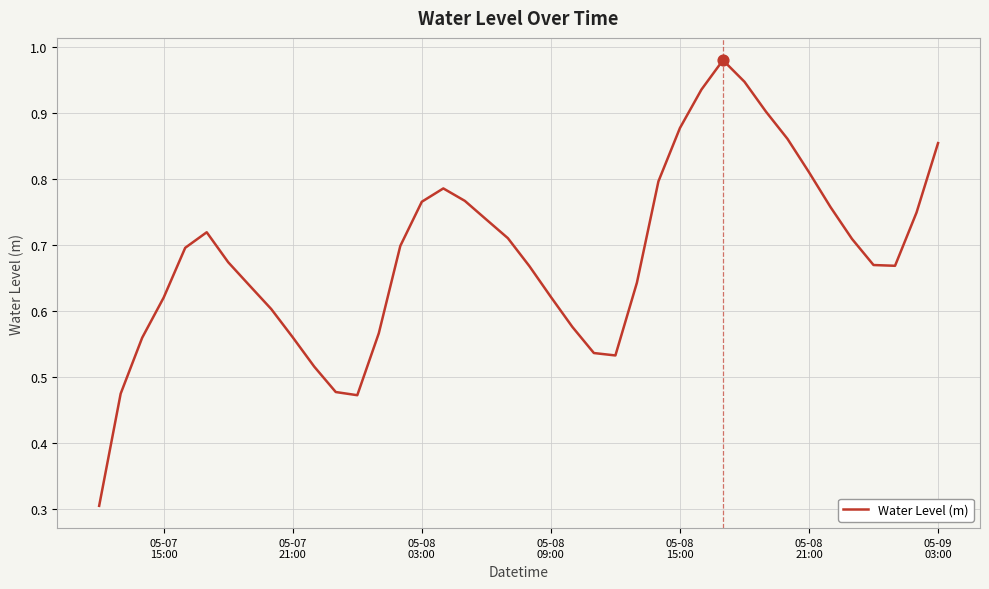

What is the minimum value shown in the chart?

0.3